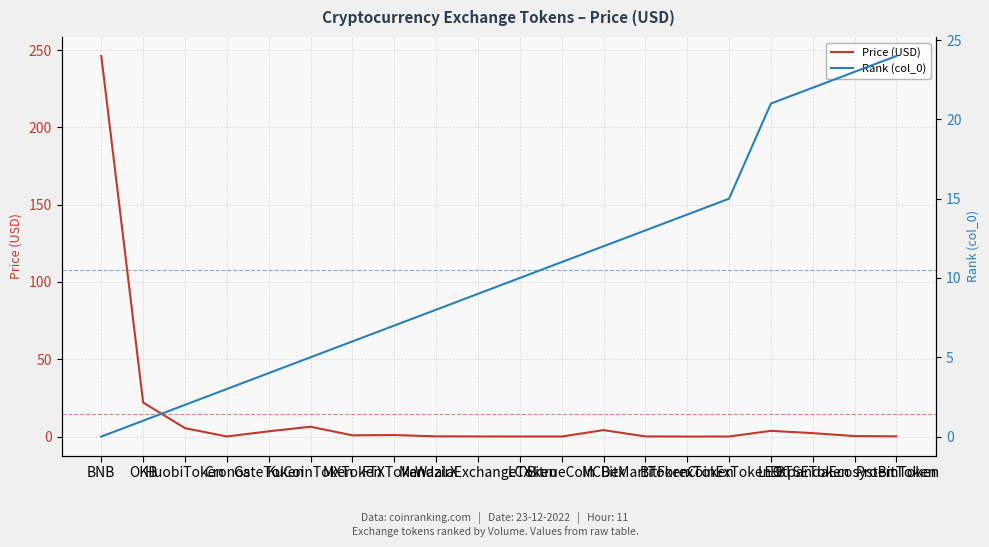

How many values in Rank (col_0) are above zero?

19